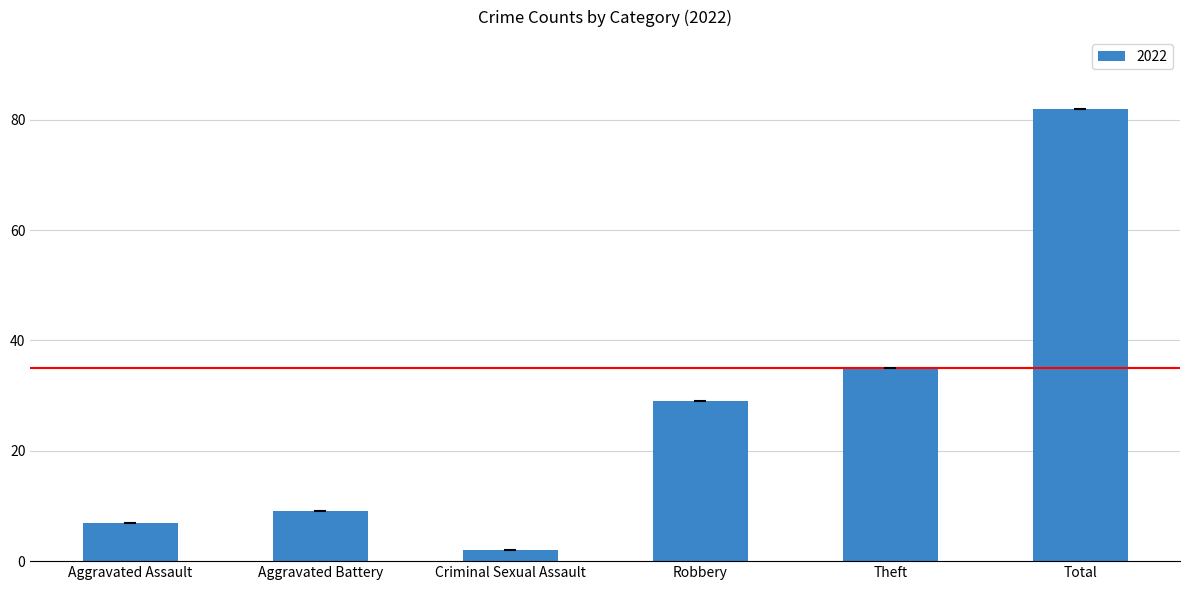

The value at Aggravated Battery is 13. True or false?

False